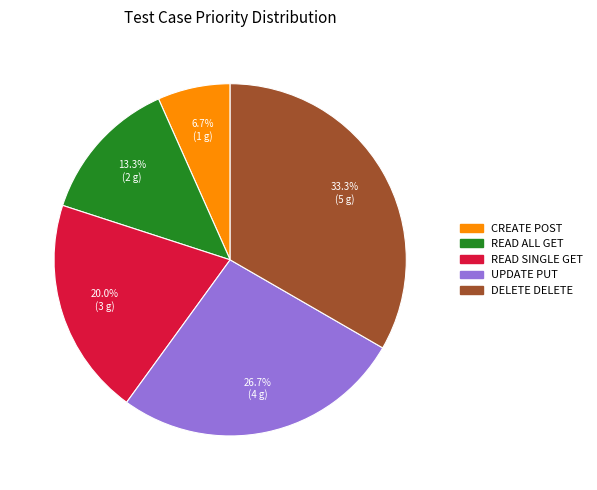

Is there any slice that represents more than half of the pie?

No